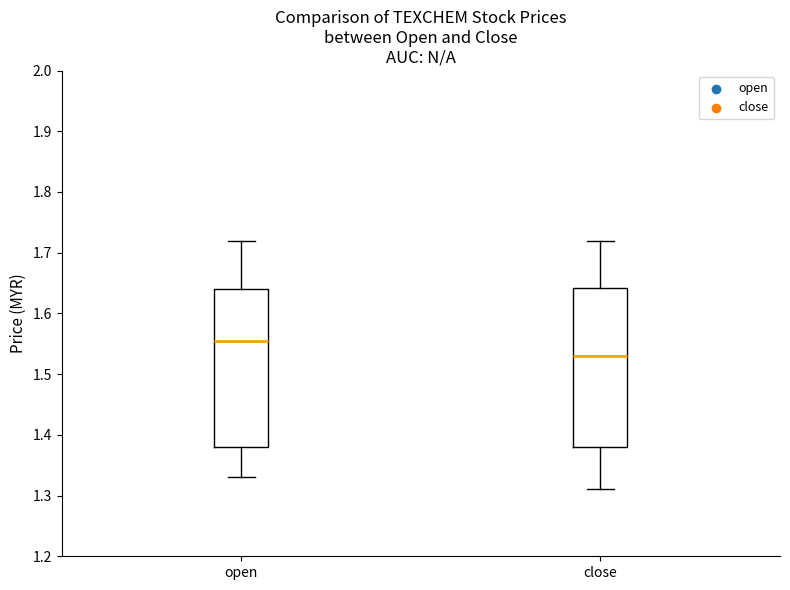

Reading left to right, read every box against the y-axis: the position of its median line, the range the box covers, and the ends of its whiskers. The values are not printed on the chart, so give them approximately, as read against the axis.

open: median 1.56, box 1.38 to 1.64, whiskers 1.33 to 1.72
close: median 1.53, box 1.38 to 1.64, whiskers 1.31 to 1.72